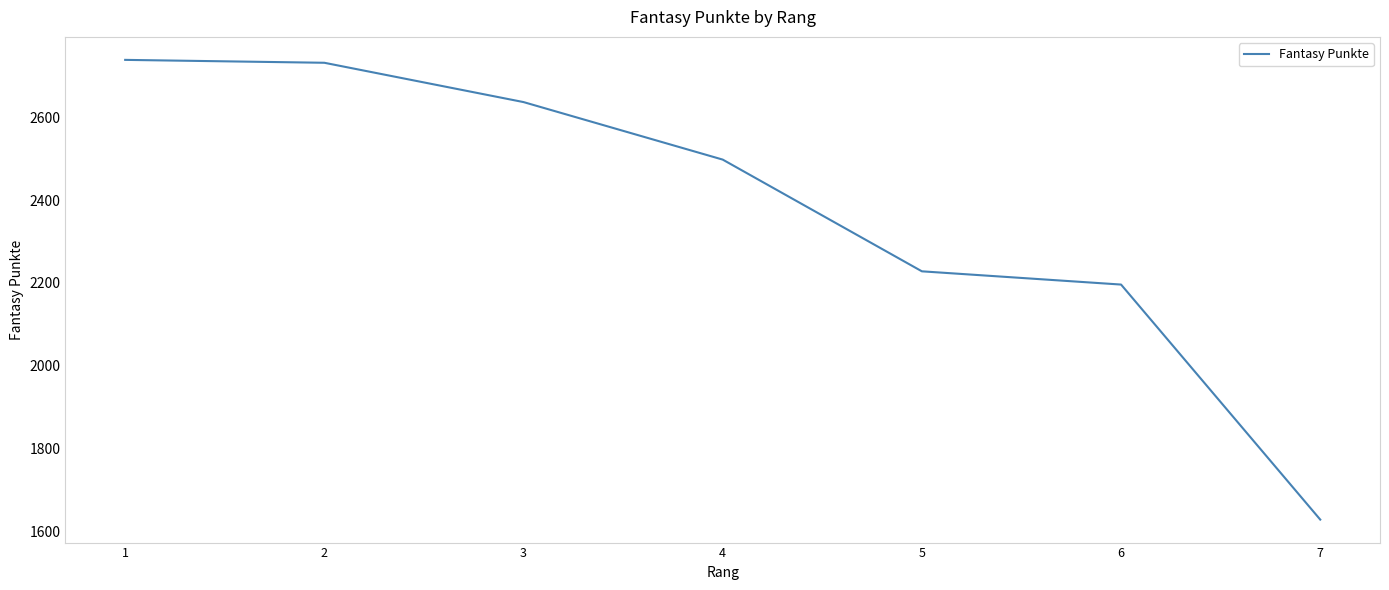

What is the approximate value at 2, to the nearest 10?

2730